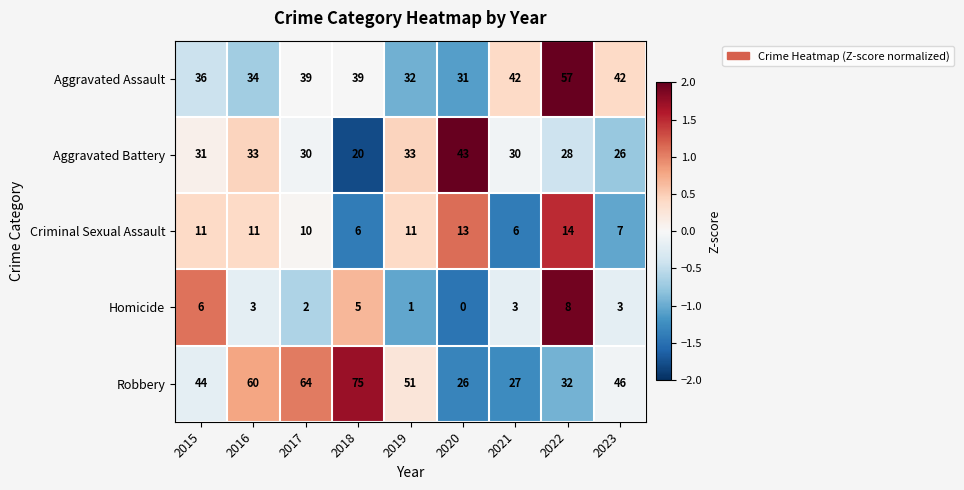

How many series are shown in this chart?

5